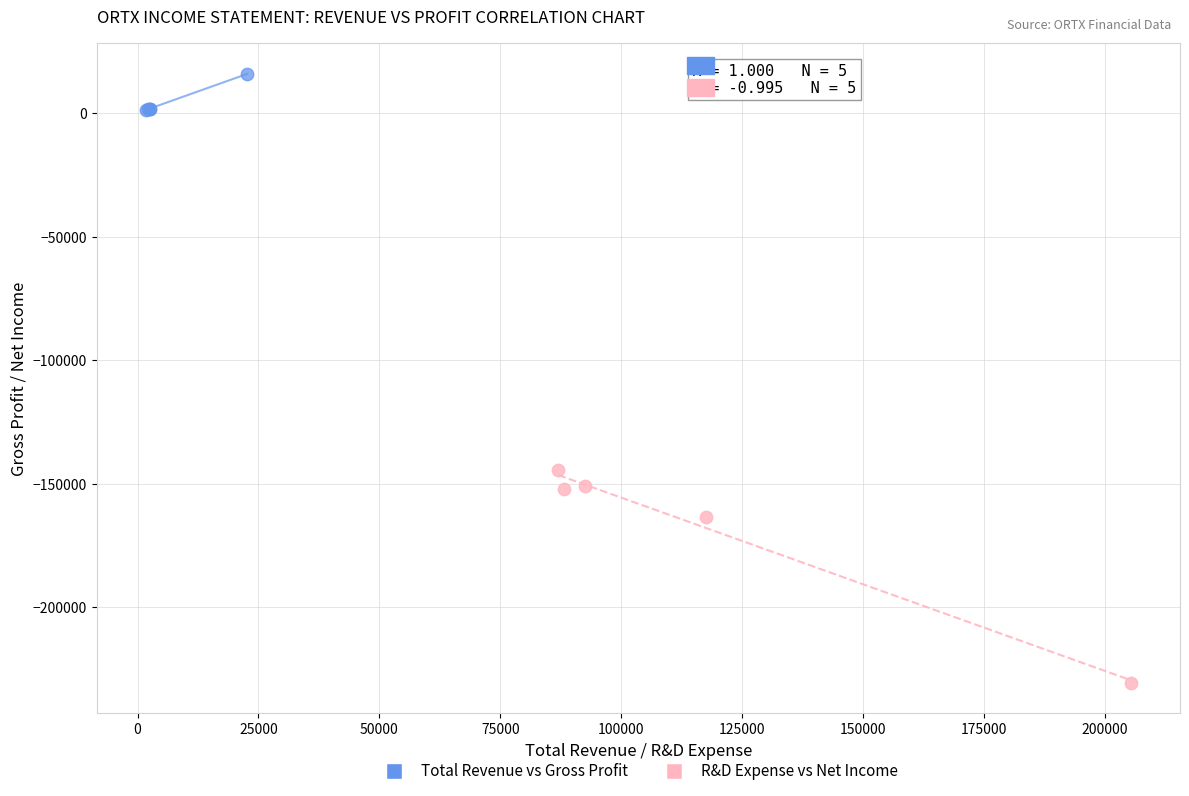

Which series contains the highest Y value?

Total Revenue vs Gross Profit